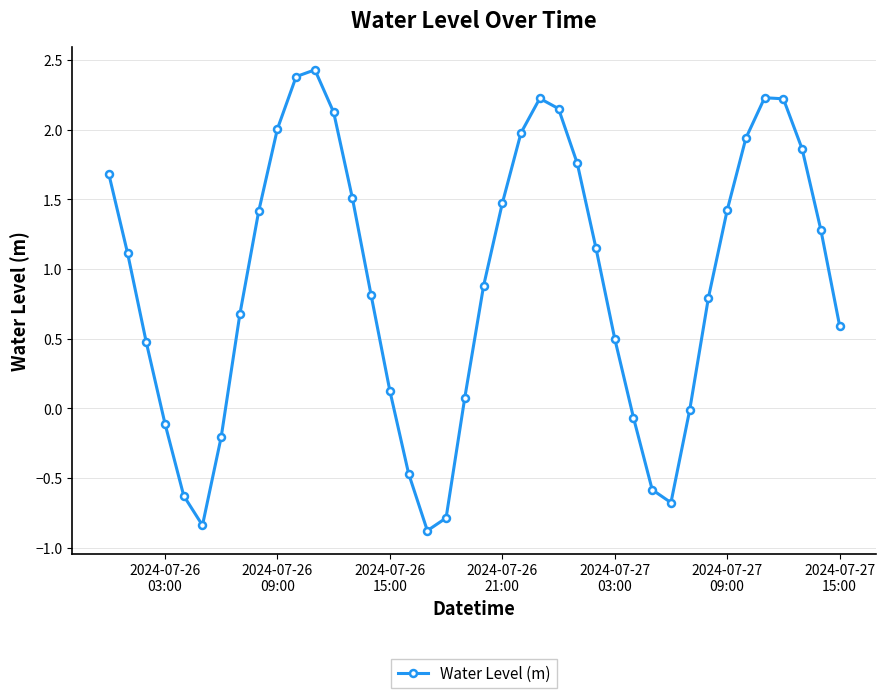

How many values exceed 1?

20